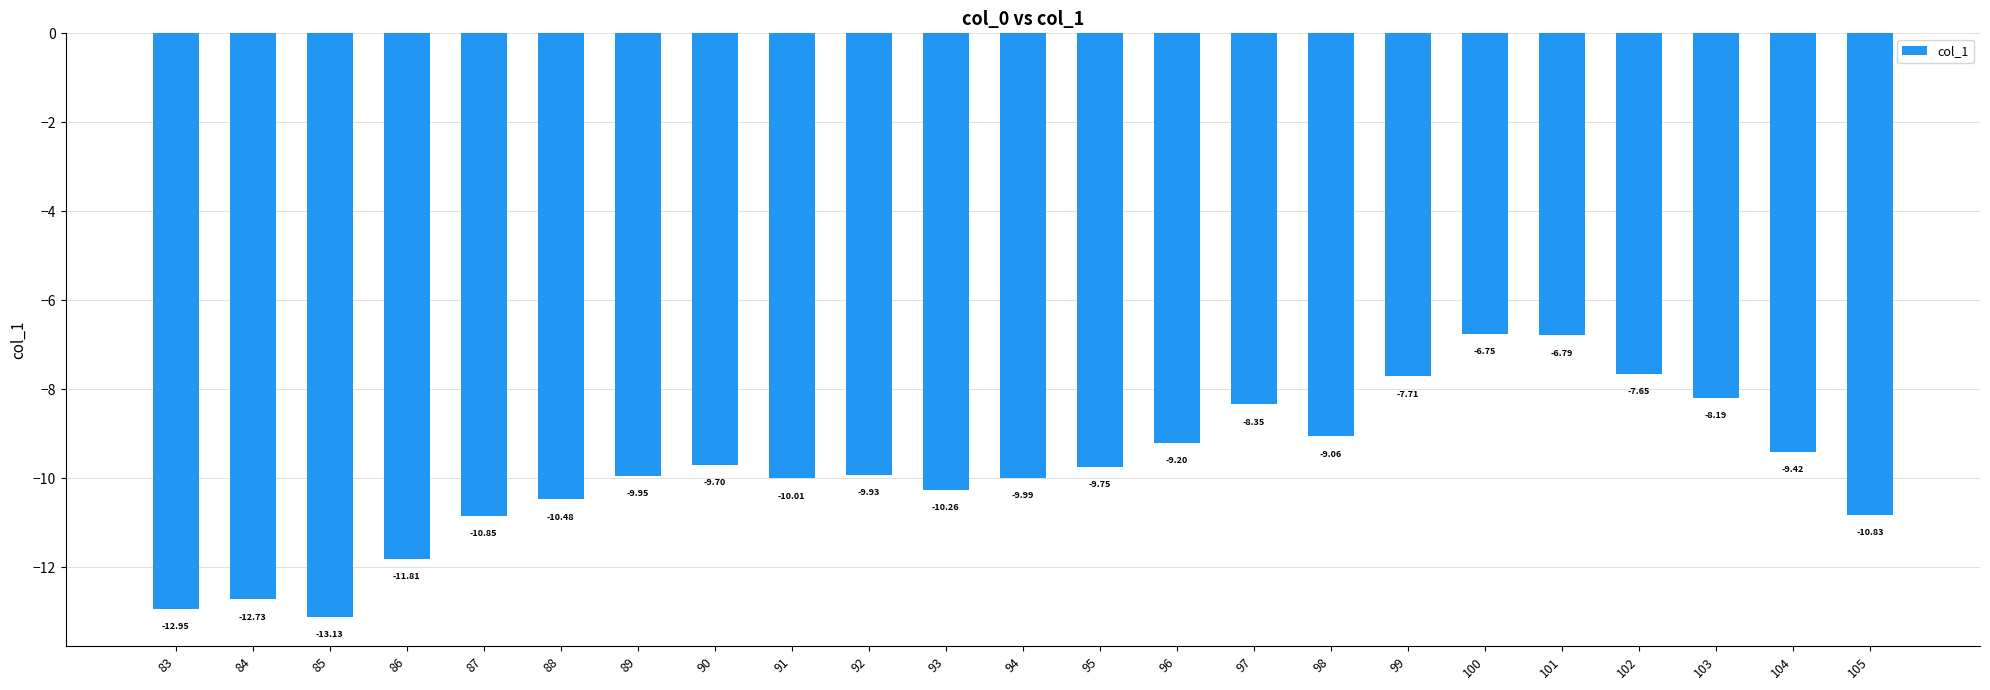

Which category has the highest value across all series?

100